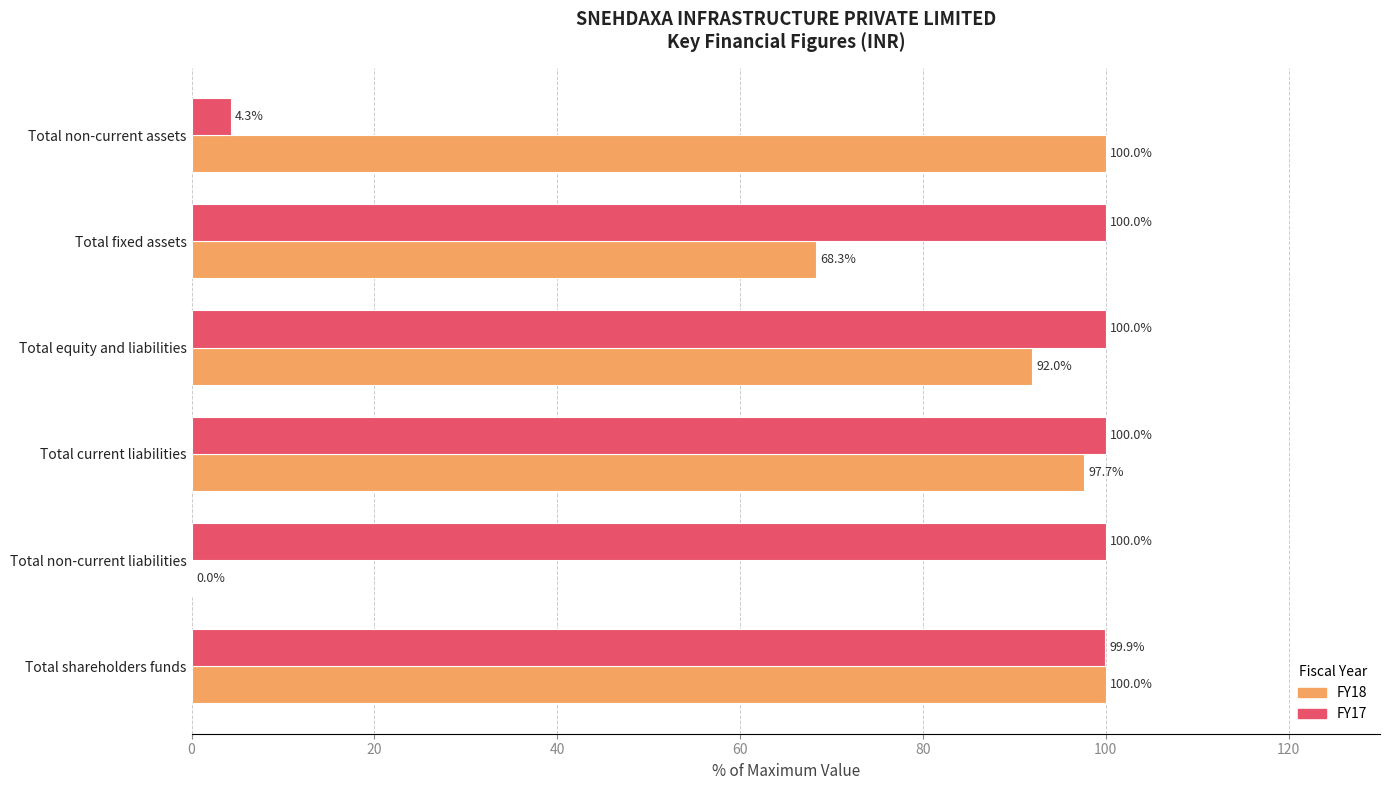

What is the maximum value shown in the chart?

100.0